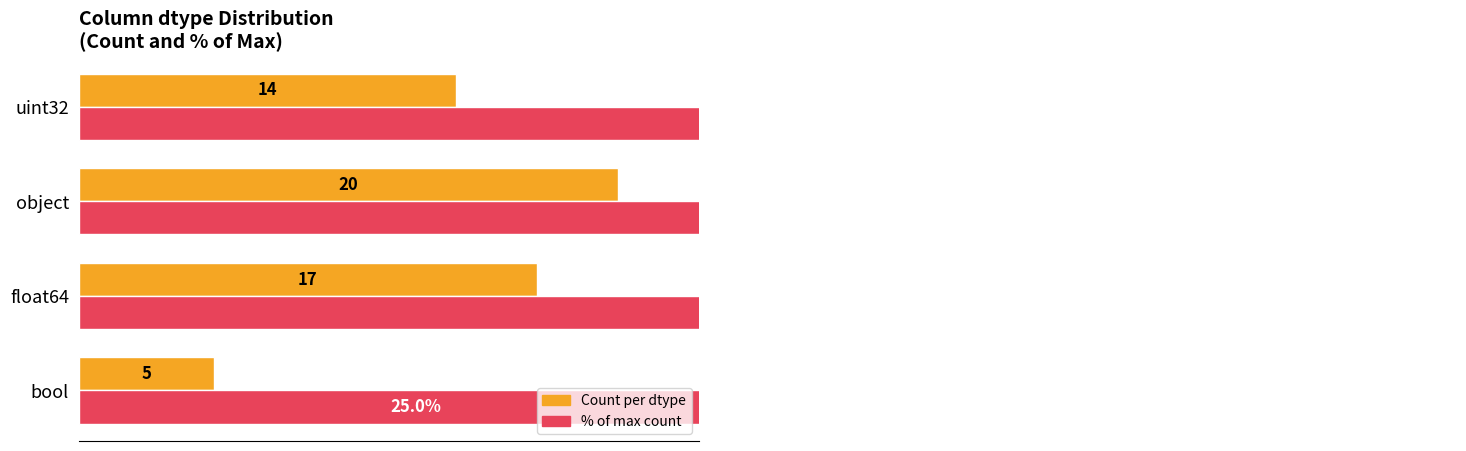

What is the sum of all % of max count values?

280